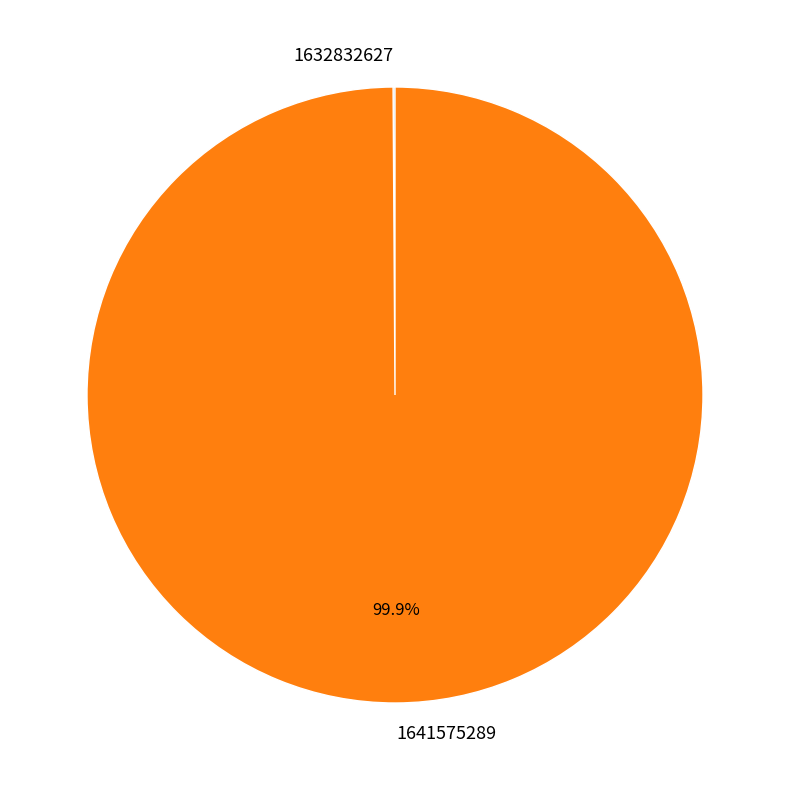

What percentage is the 1641575289 slice, to the nearest percent?

100%